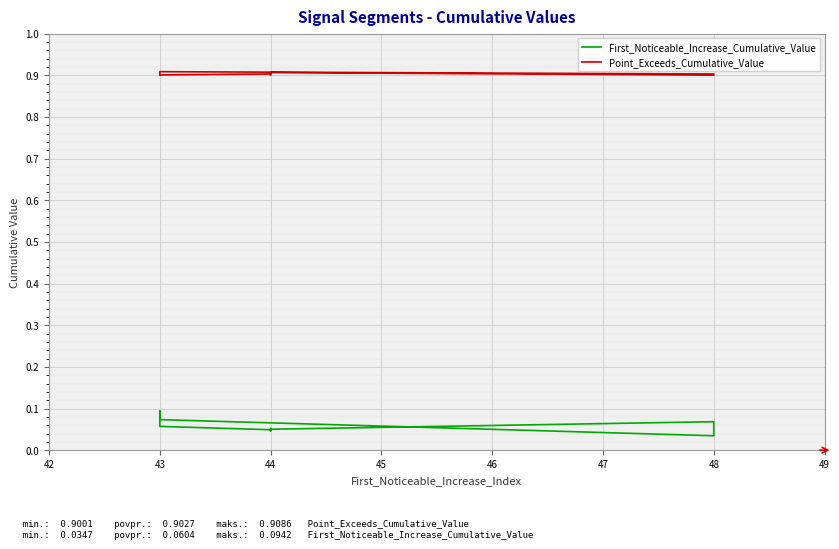

Is it true that Point_Exceeds_Cumulative_Value equals 0.9 at 48?

True